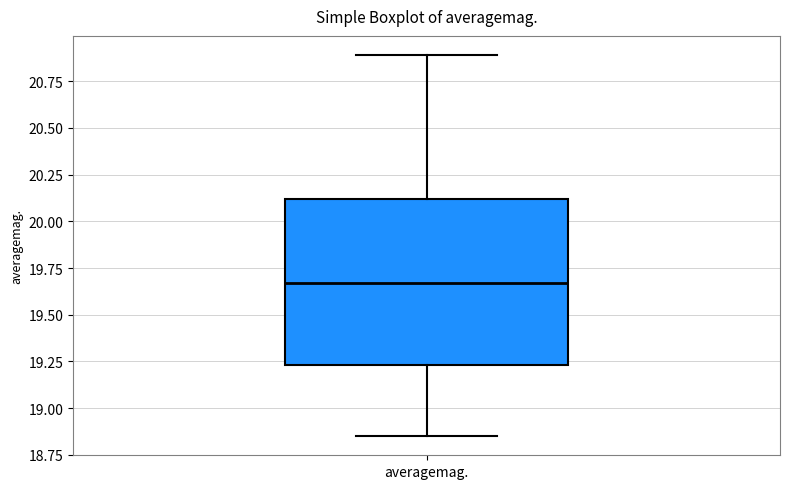

Read this box plot against the y-axis: the position of the median line, the range covered by the box, and the ends of both whiskers. The values are not printed on the chart, so give them approximately, as read against the axis.

median 19.65, box 19.25 to 20.10, whiskers 18.85 to 20.90